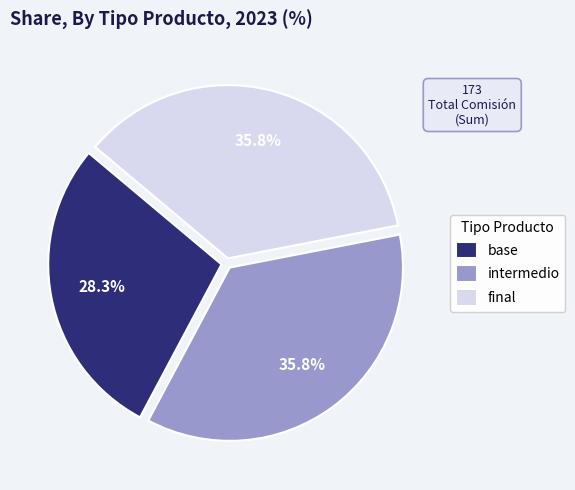

To the nearest percent, what is the average slice percentage?

33%